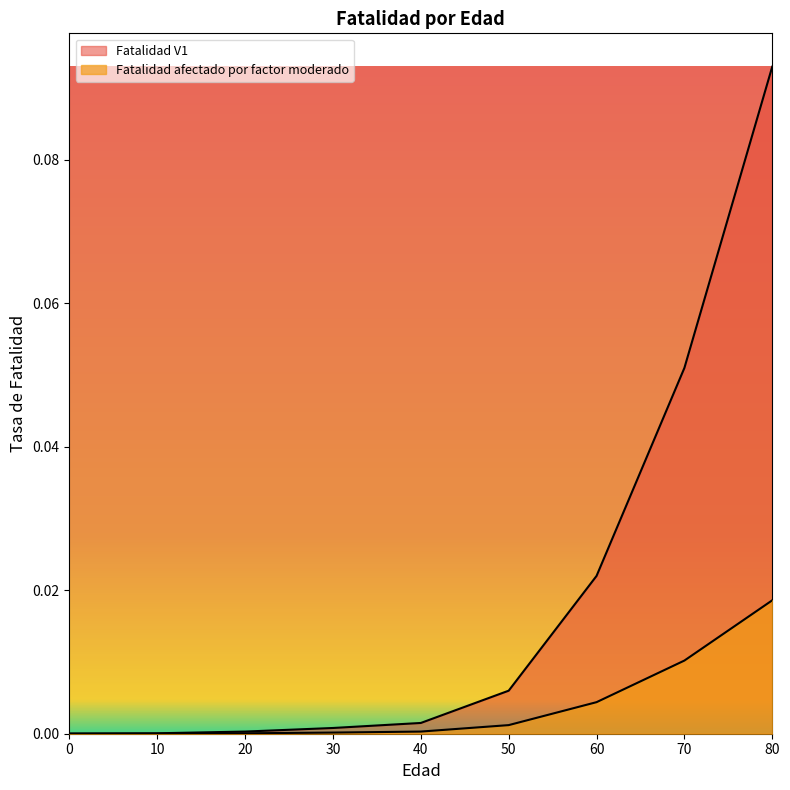

Which series has the widest spread of values?

Fatalidad V1